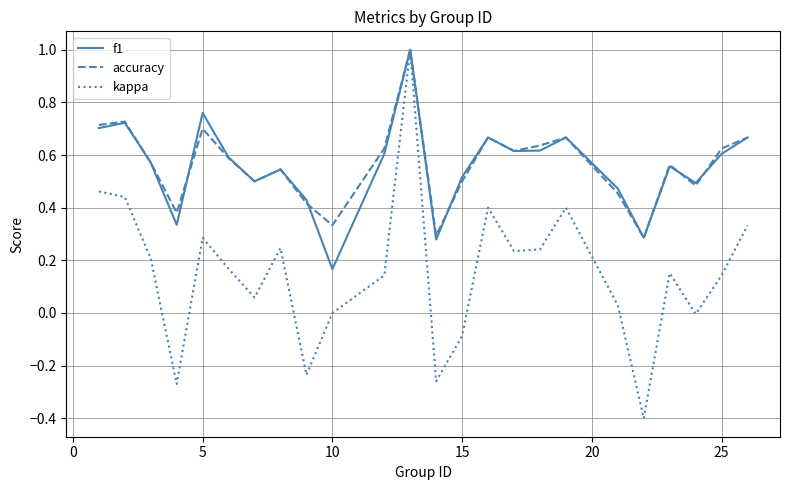

What is the highest value of the kappa series?

1.0